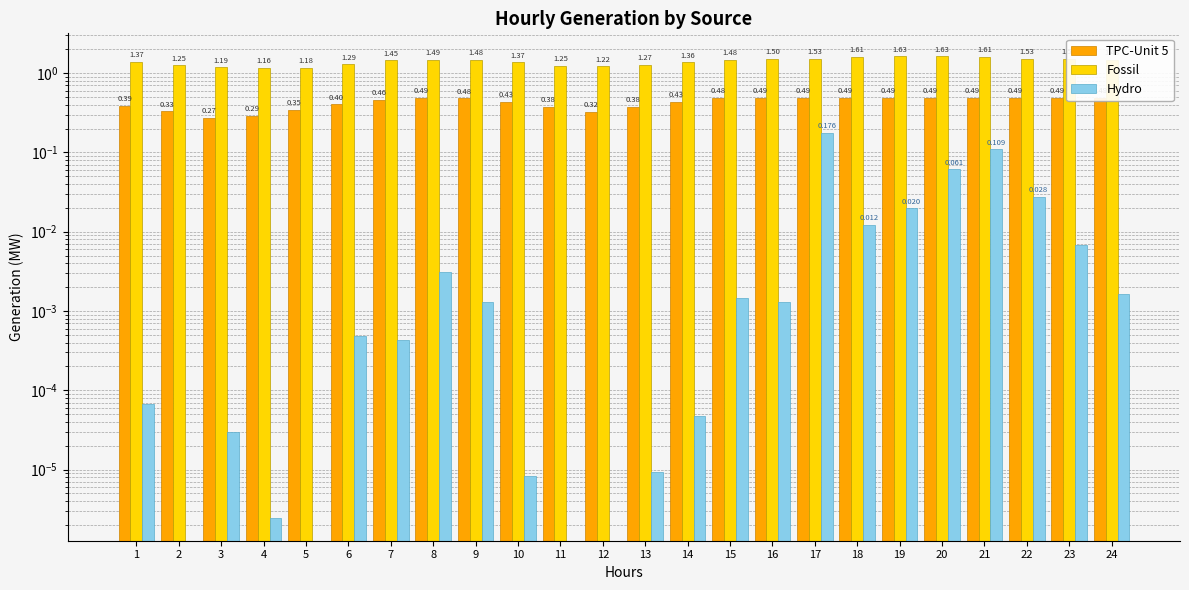

At how many categories does at least one series exceed 0?

24